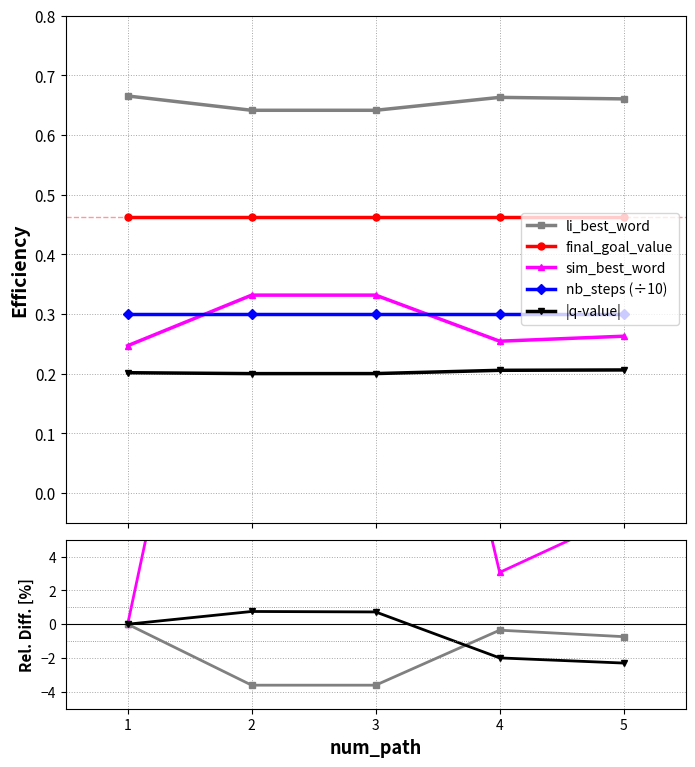

What is the spread (max minus min) of values at 1?

0.5